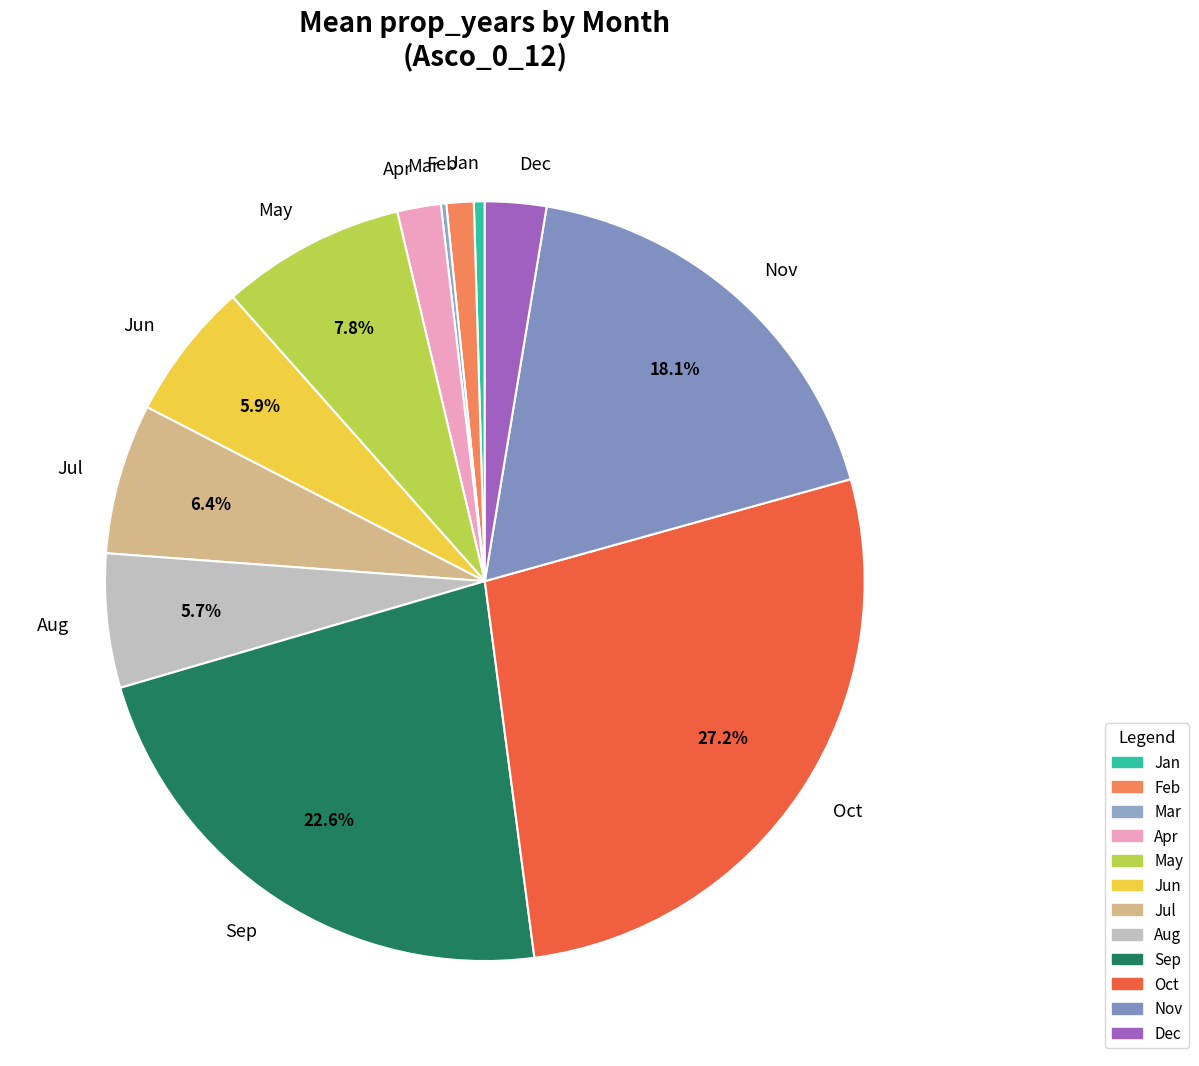

To the nearest percent, what portion does Jul represent?

6%